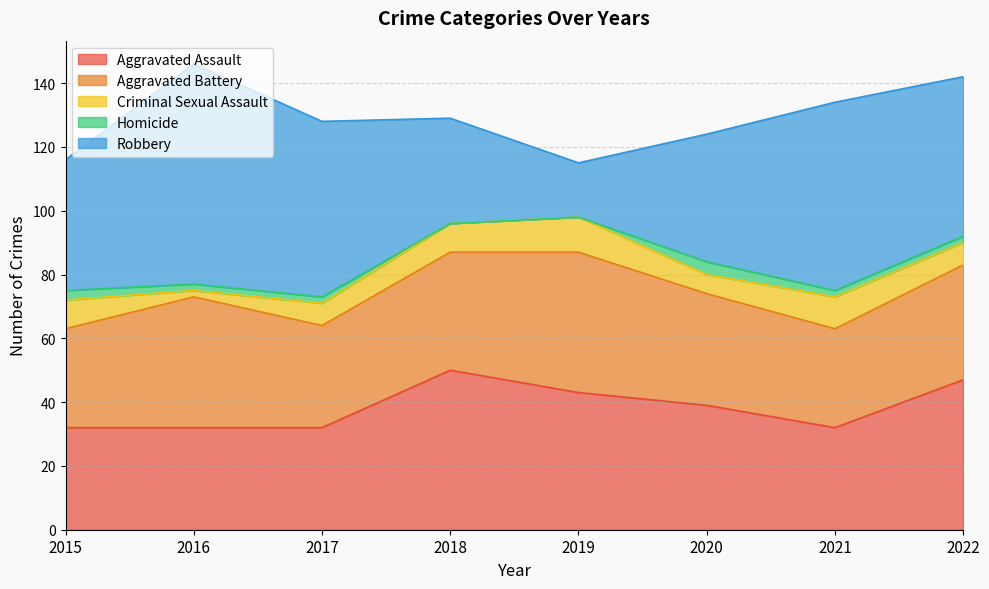

Rank the categories by Aggravated Battery value from lowest to highest.

2015, 2021, 2017, 2020, 2022, 2018, 2016, 2019